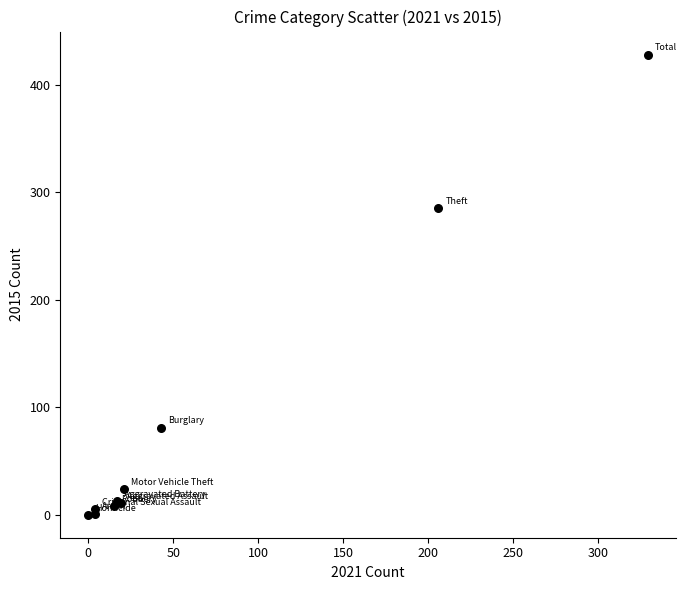

What Y value in the scatter plot is closest to 214?

285